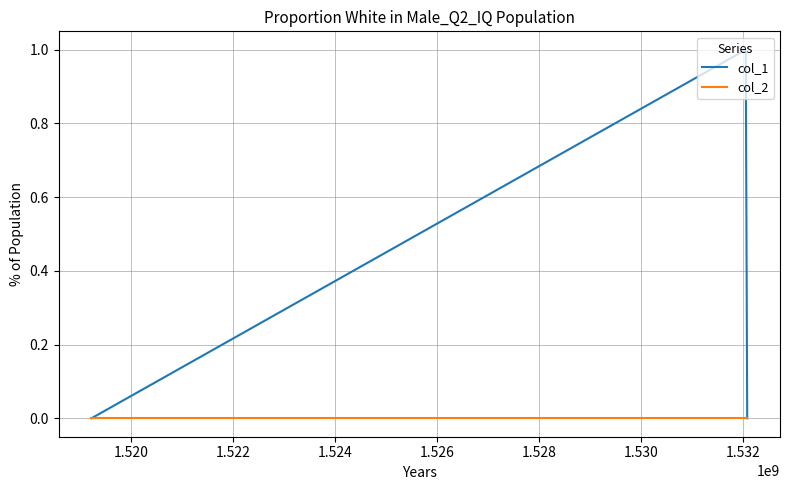

Which series has the largest range (max minus min)?

col_1